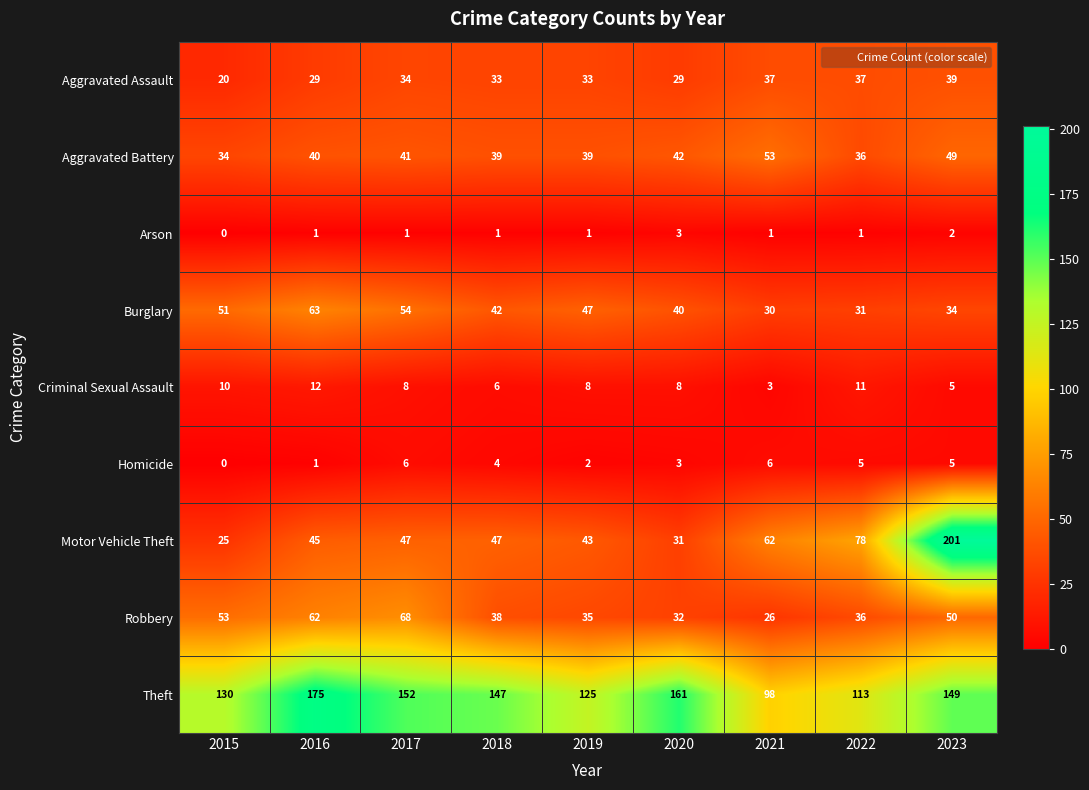

Read the Homicide value at 2018.

4